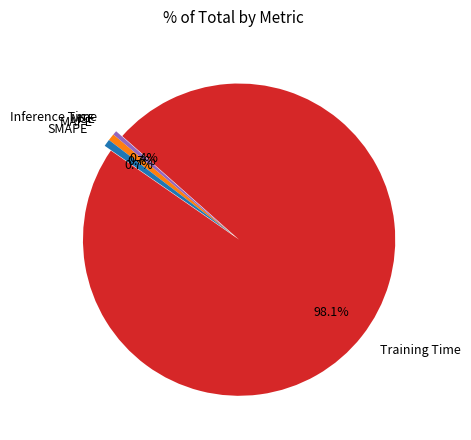

What is the largest slice in the pie chart?

Training Time